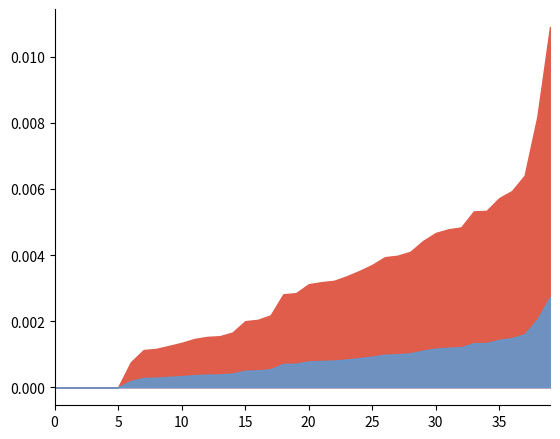

List the series in order of their overall mean, highest first.

Pd, Qd